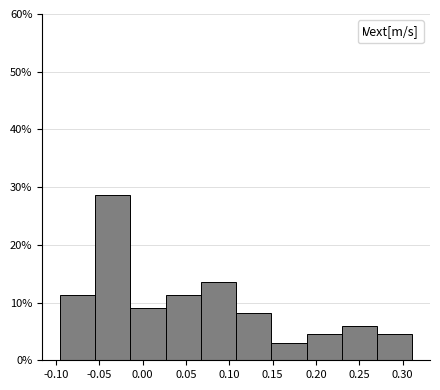

Which range on the x-axis has the tallest bar?

-0.055 to -0.015